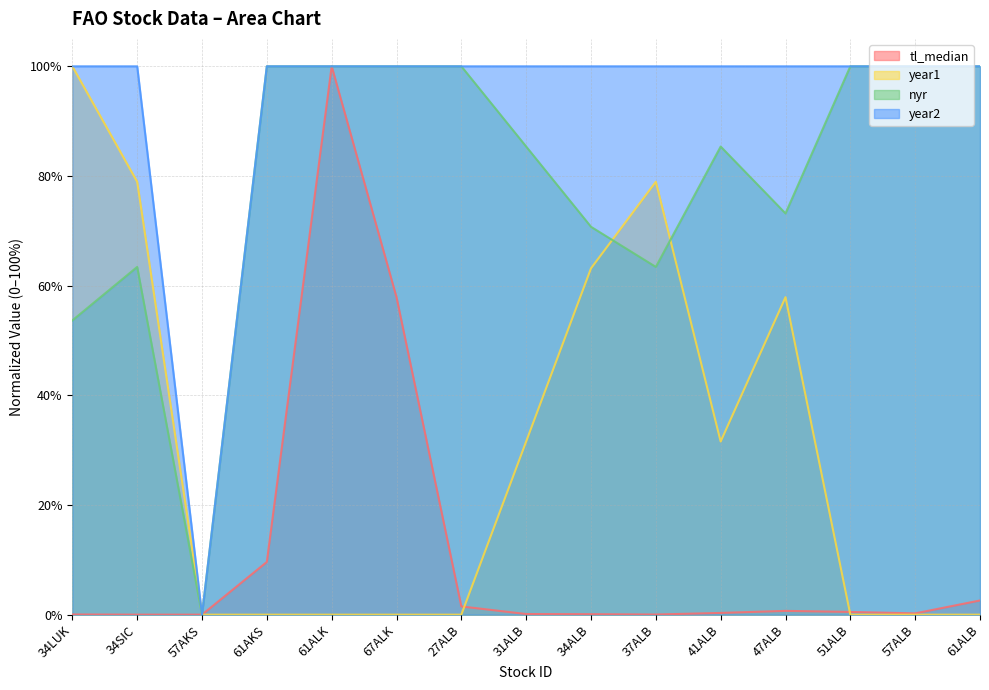

At 27ALB, list the series in order from largest to smallest.

nyr, year2, tl_median, year1